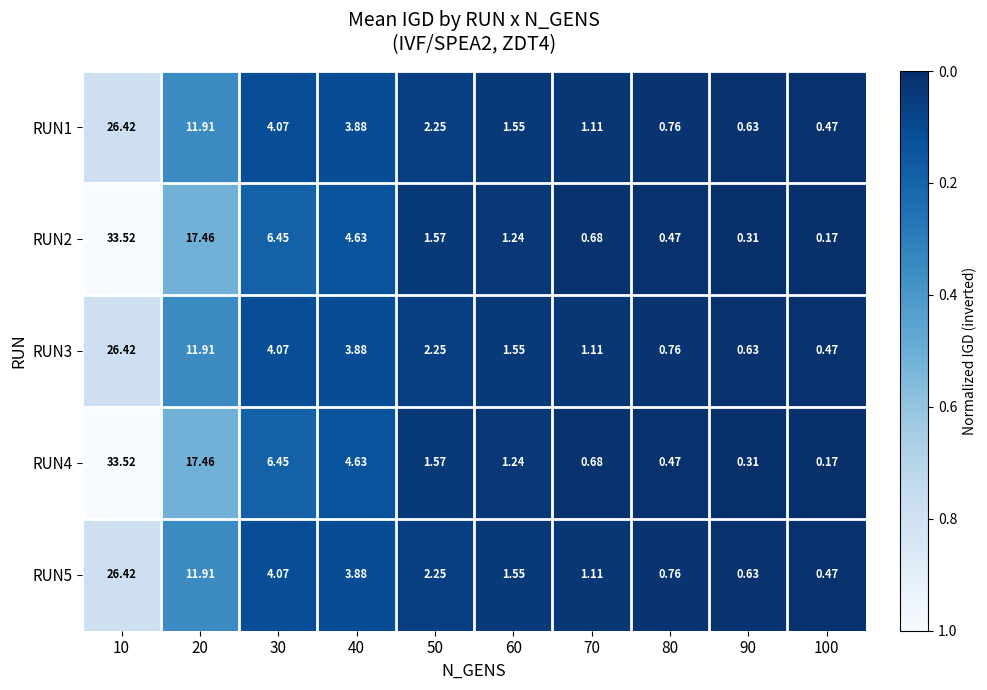

Is the value of RUN1 at 50 greater than the value of RUN3 at 80?

Yes